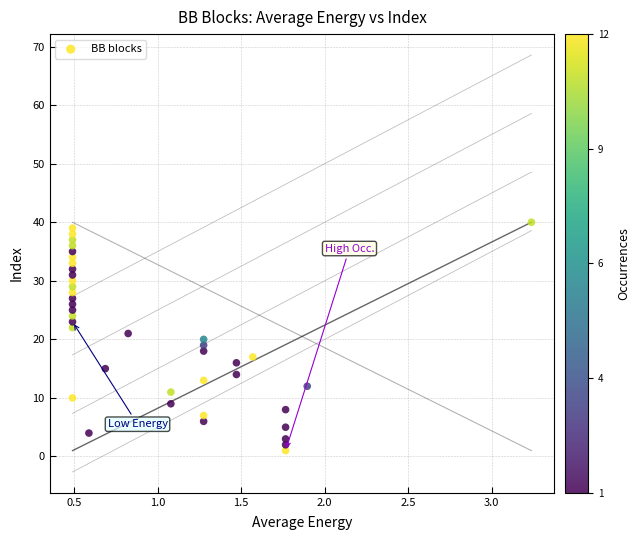

What is the range of Y values (max minus min)?

39